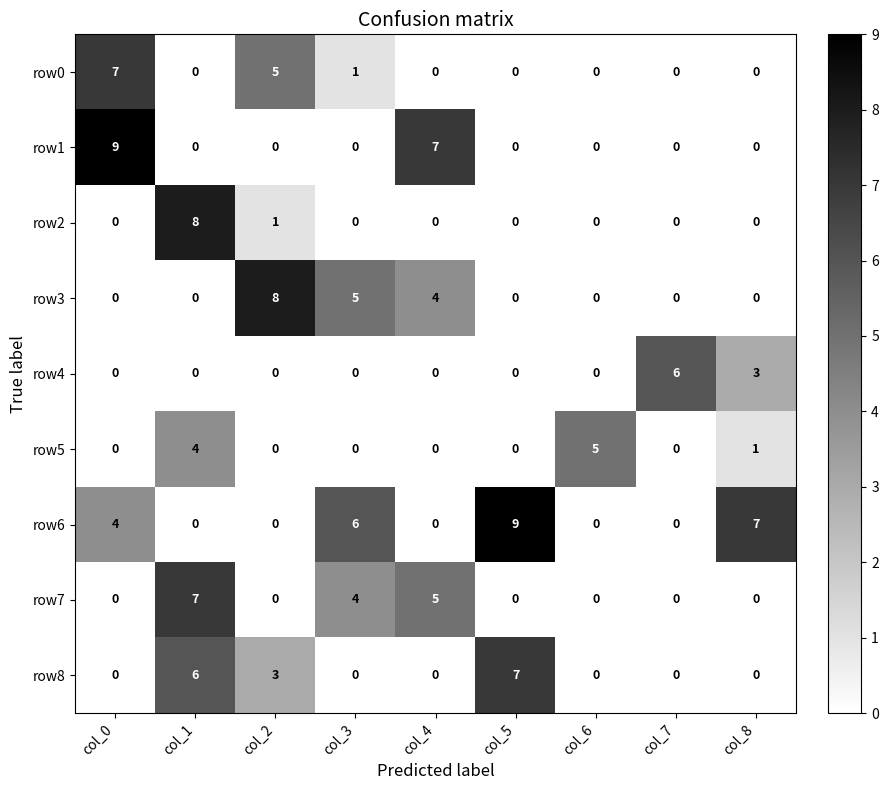

What is the maximum value shown in the chart?

9